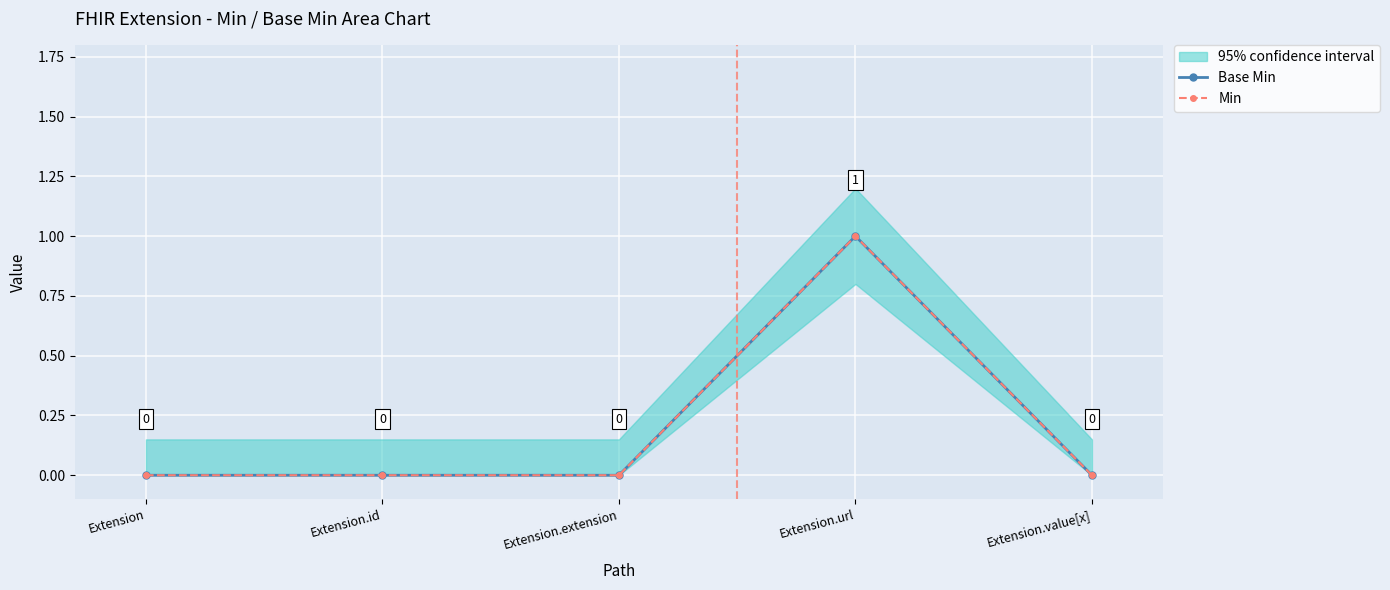

Reading left to right, list all the values displayed in this chart.

Base Min: Extension=0	Extension.id=0	Extension.extension=0	Extension.url=1	Extension.value[x]=0
Min: Extension=0	Extension.id=0	Extension.extension=0	Extension.url=1	Extension.value[x]=0